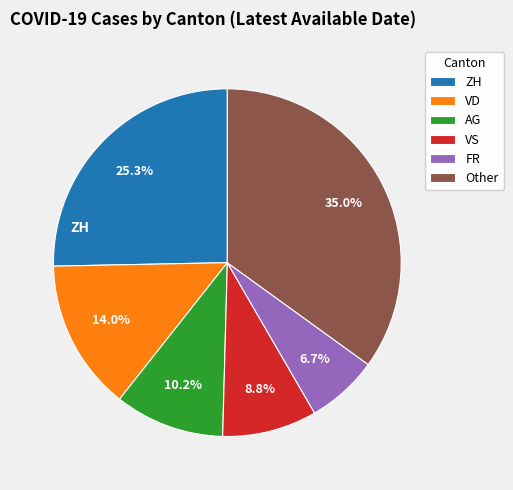

Is there any slice that represents more than half of the pie?

No